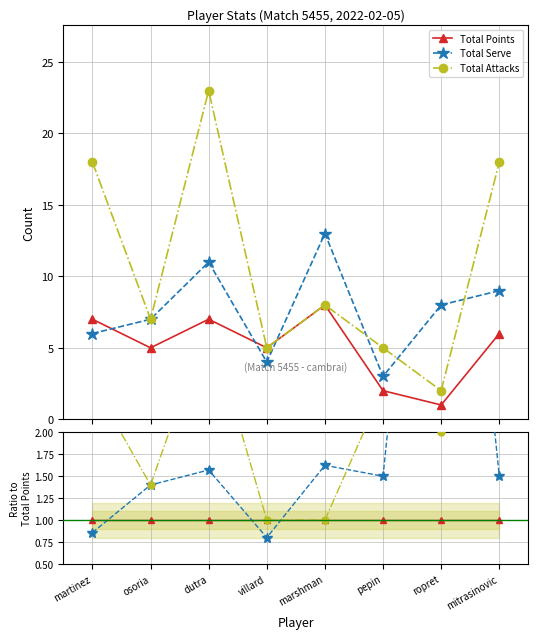

What is the label of the 5th point from the right?

villard